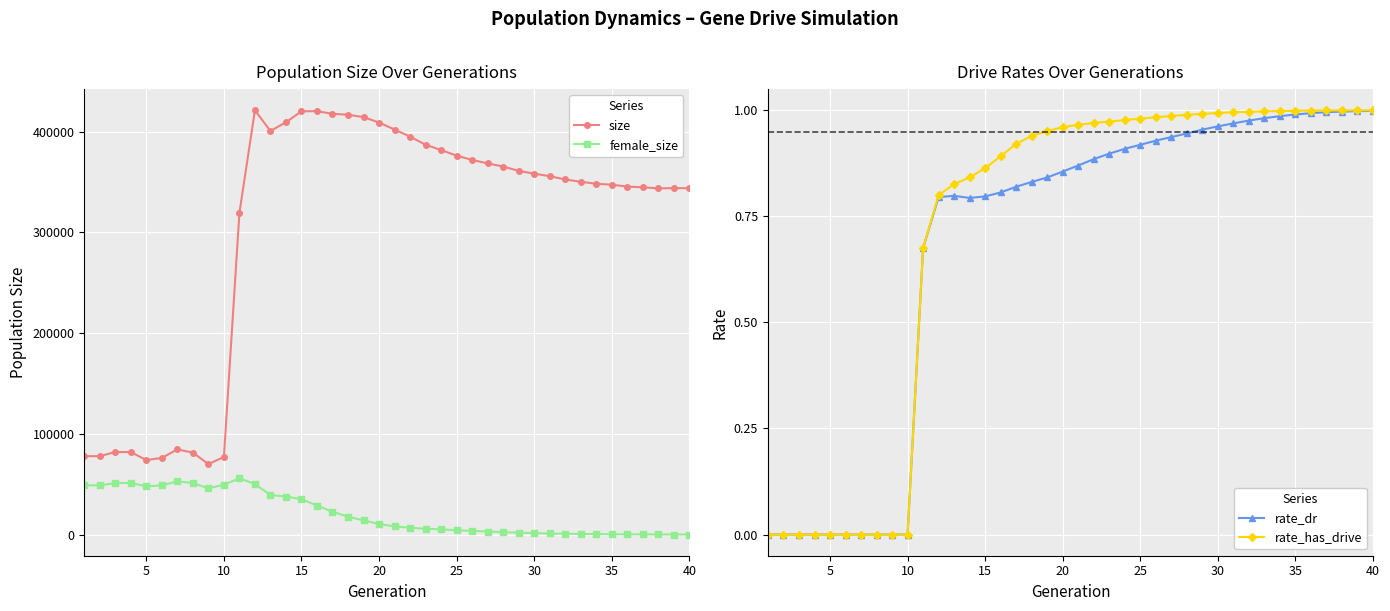

The value of rate_dr at 35 is 1.5. True or false?

False